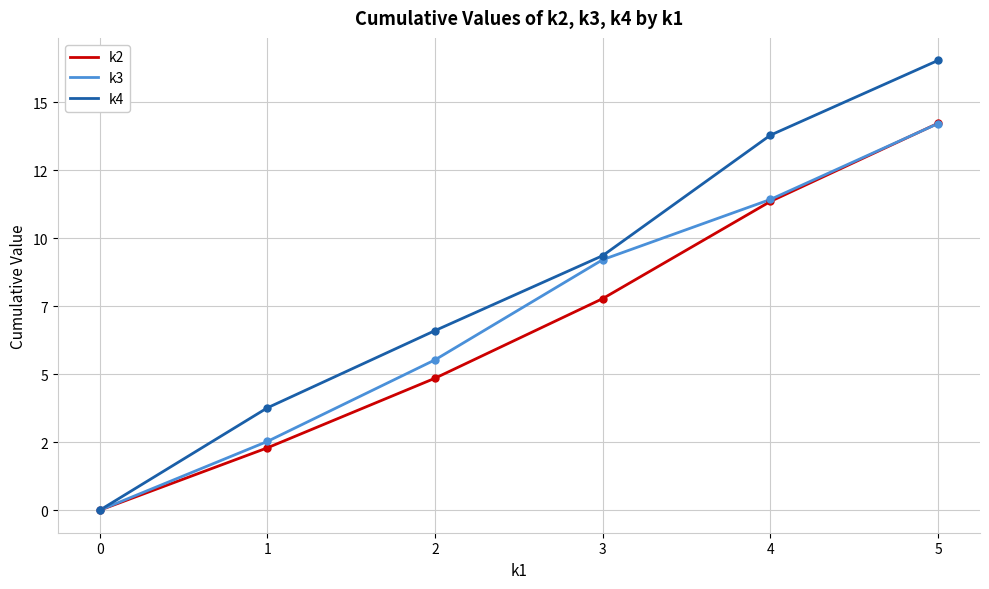

List the labels in order of k4 value, largest first.

5, 4, 3, 2, 1, 0